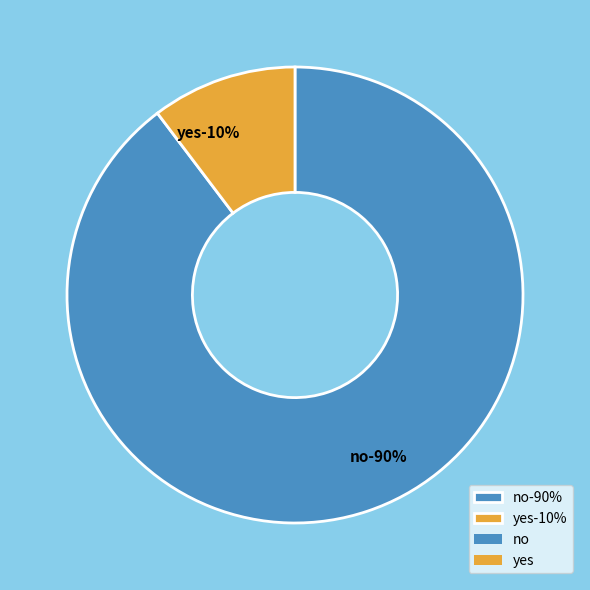

How many segments does this pie chart have?

2